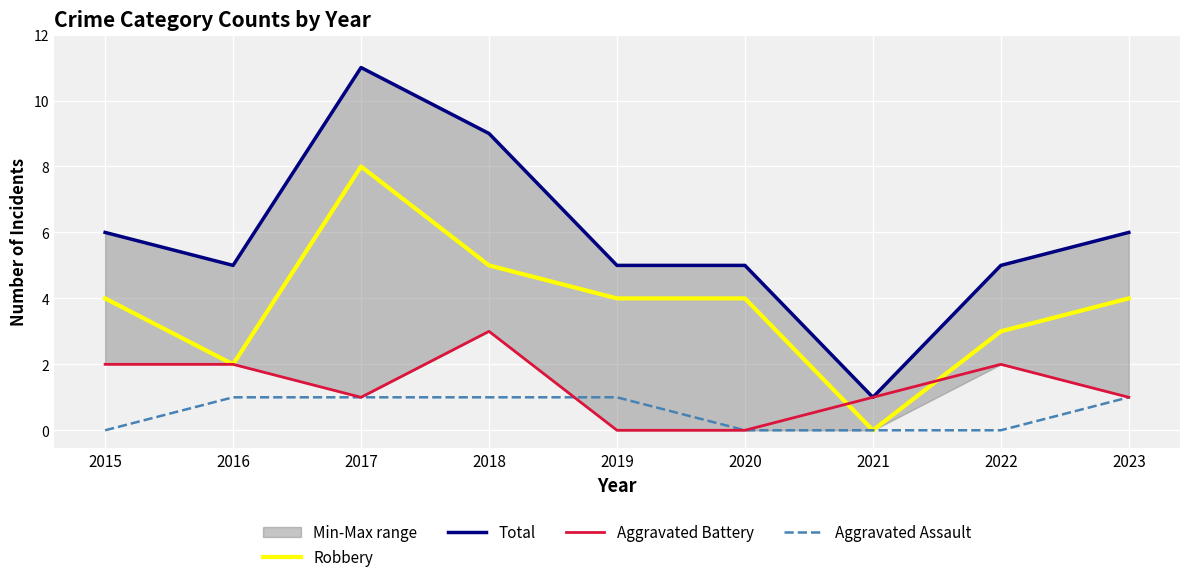

At which category does the chart reach its minimum across all series?

2021